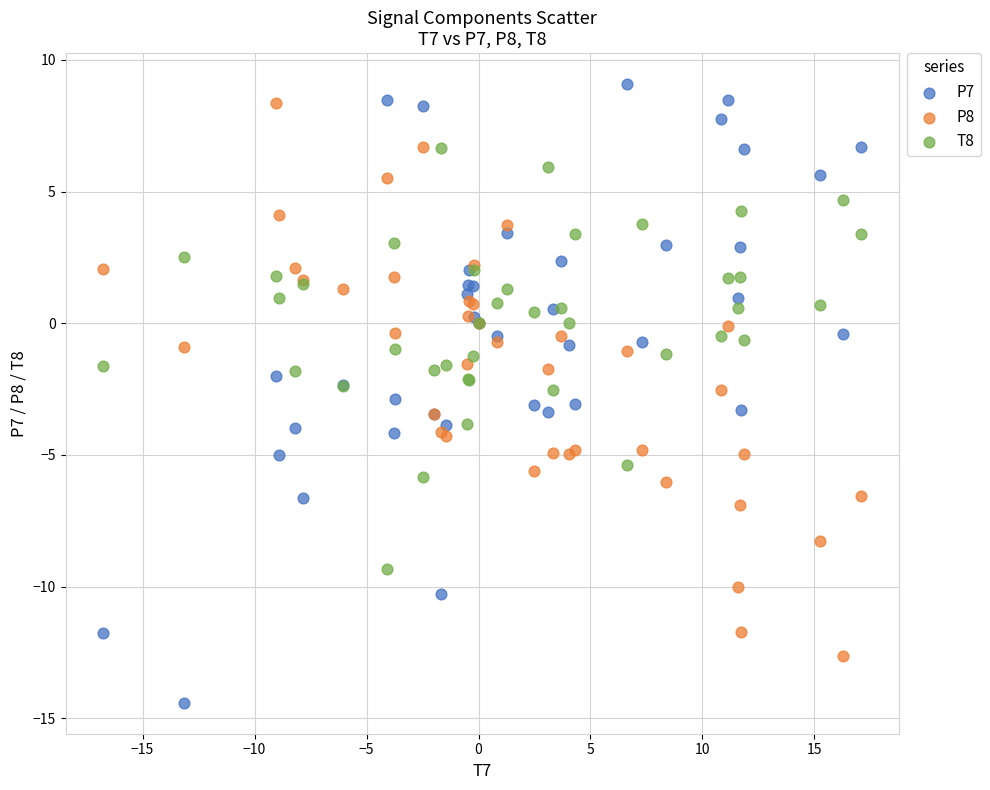

Which series has the widest spread of Y values?

P7